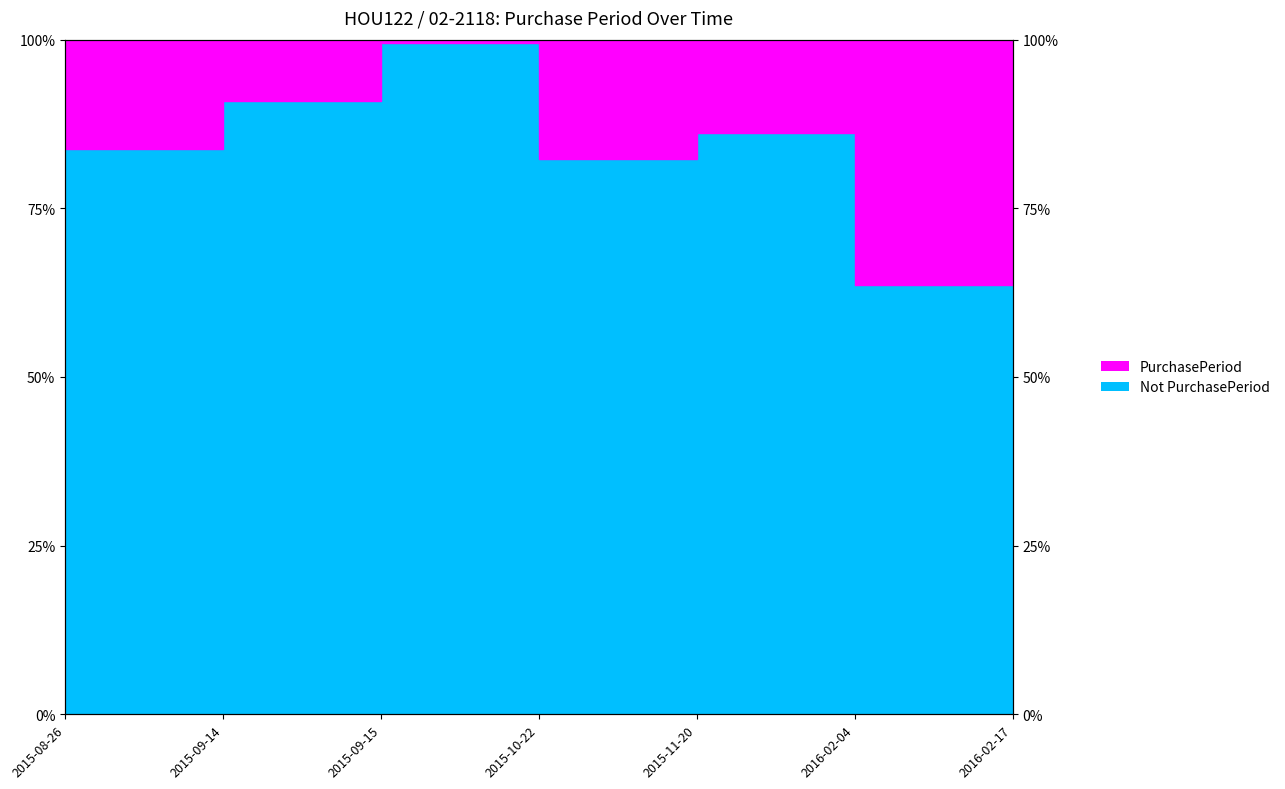

Reading left to right, extract all data points from this chart.

2015-08-26=83.7	2015-09-14=90.9	2015-09-15=99.5	2015-10-22=82.3	2015-11-20=86.1	2016-02-04=63.6	2016-02-17=93.8